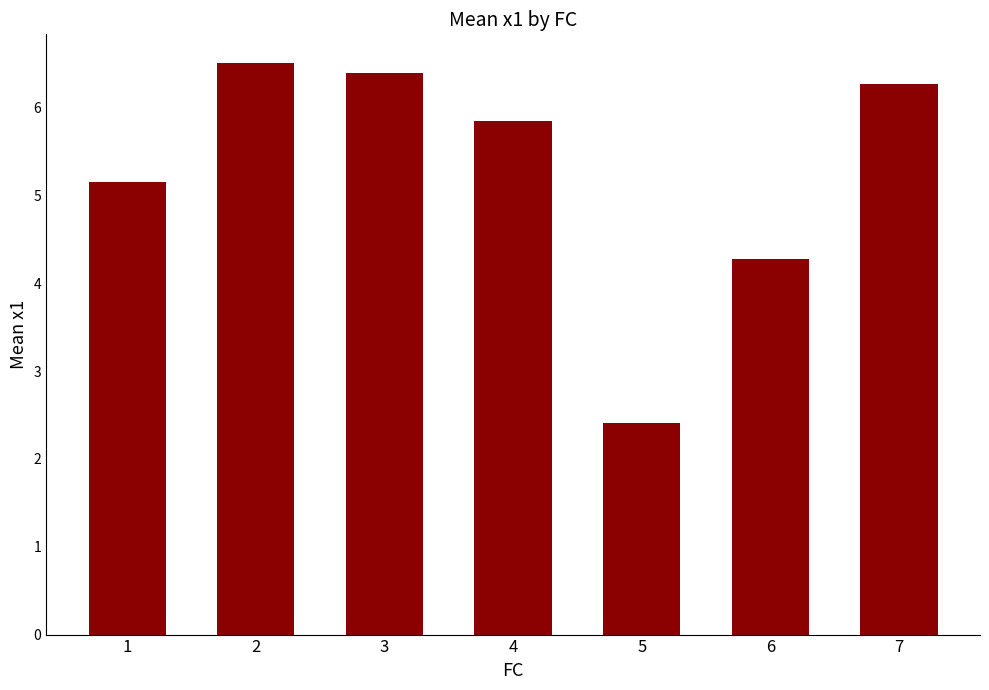

Reading left to right, extract all data points from this chart.

1=5.2	2=6.5	3=6.4	4=5.8	5=2.4	6=4.3	7=6.3